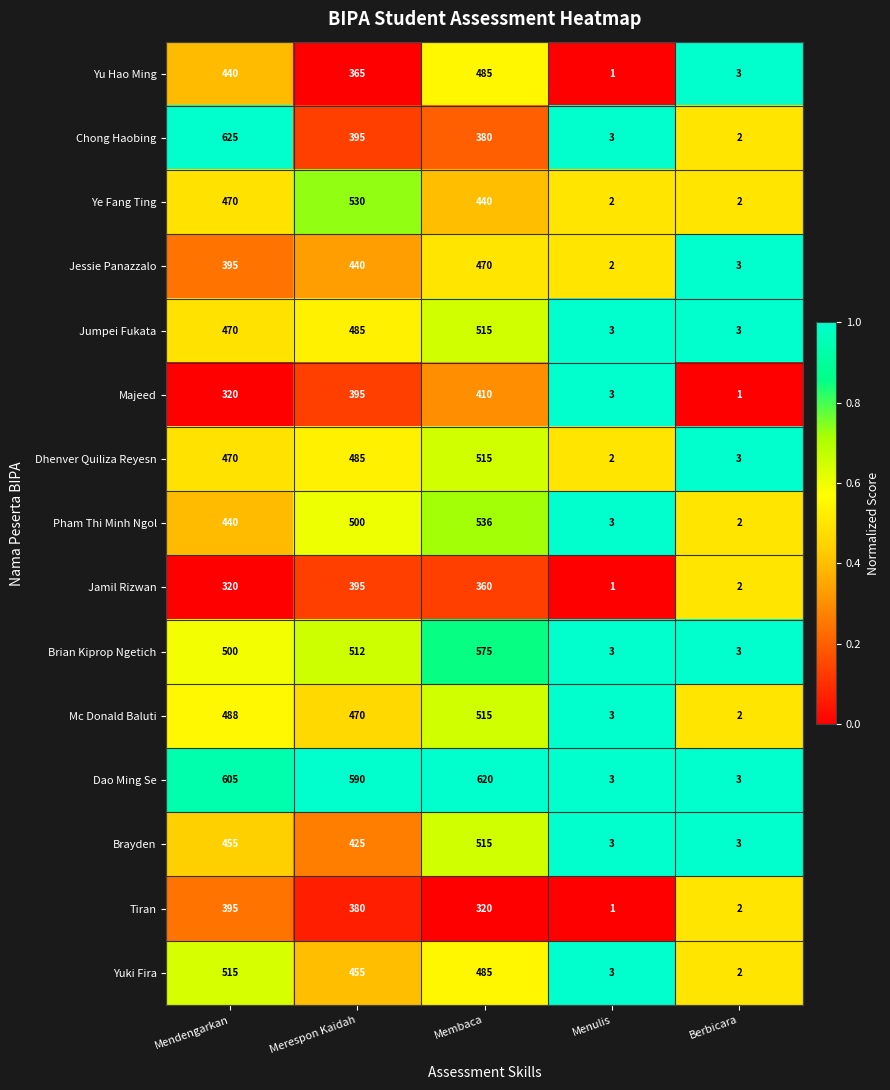

How many categories are shown in the chart?

5